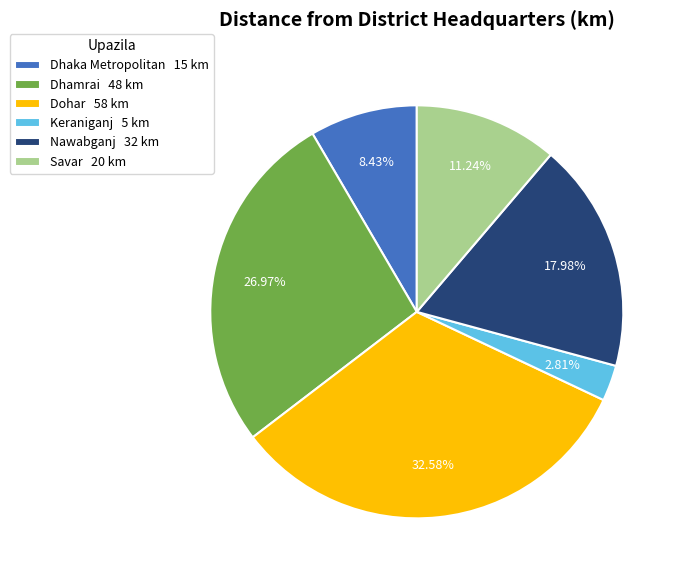

To the nearest percent, what is the combined percentage of Dohar and Dhaka Metropolitan?

41%